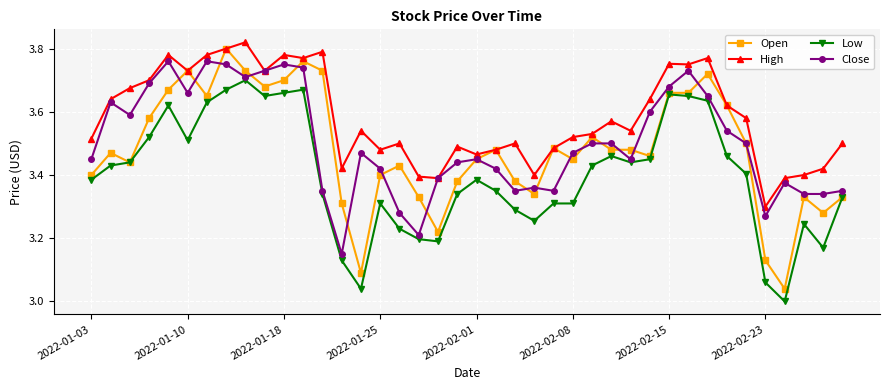

What is the sum of all High values?

143.3